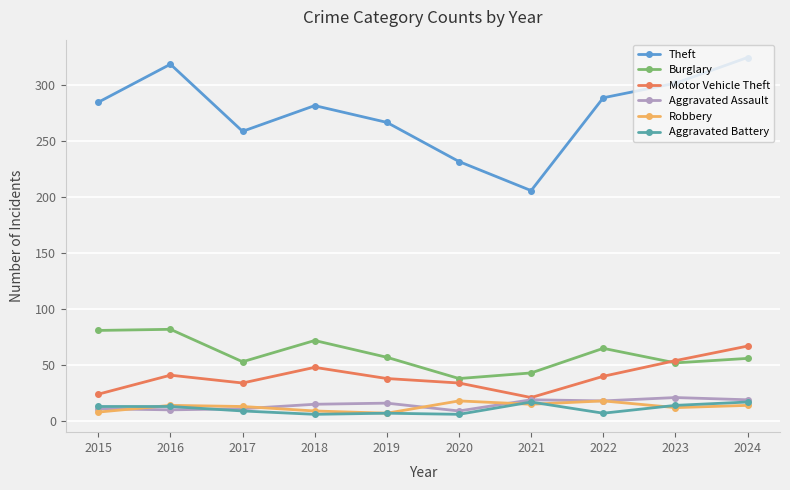

What is the lowest value of the Theft series?

206